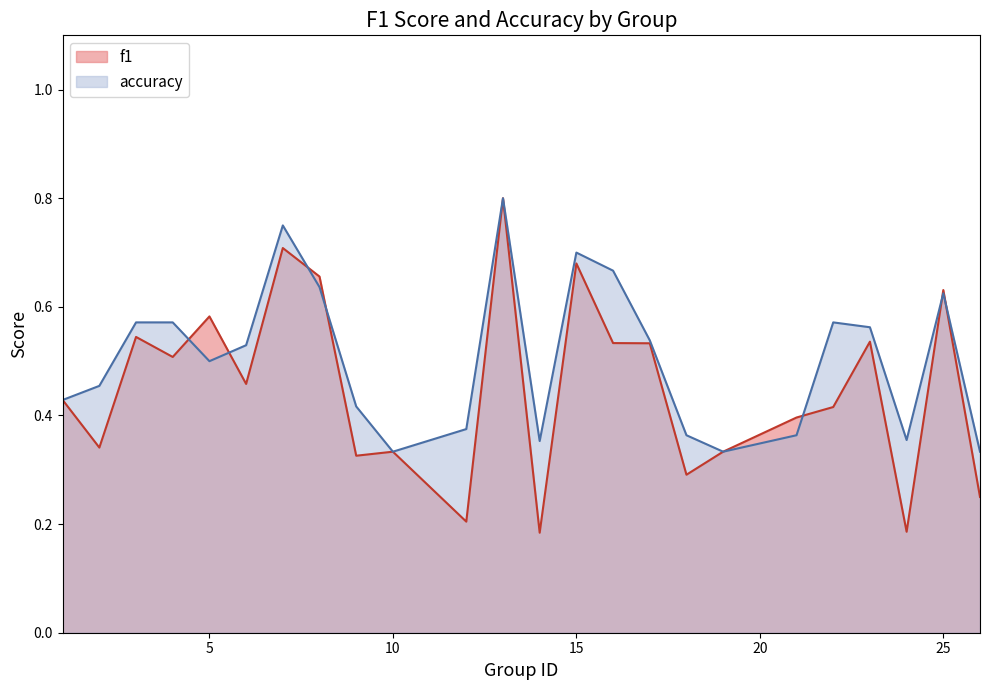

How many f1 values are between 0 and 1?

24